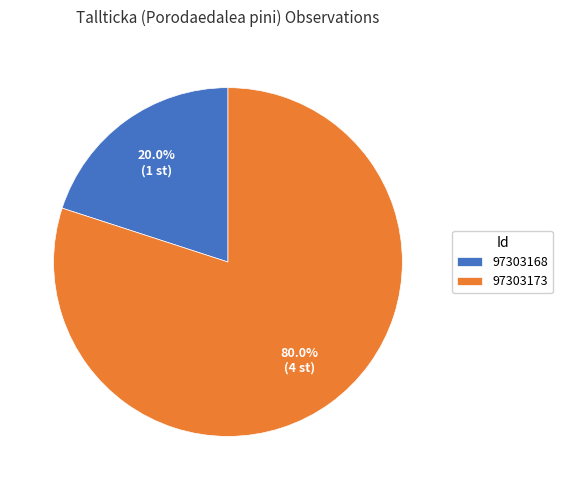

Is it true that 97303168 is 20% of the pie?

True